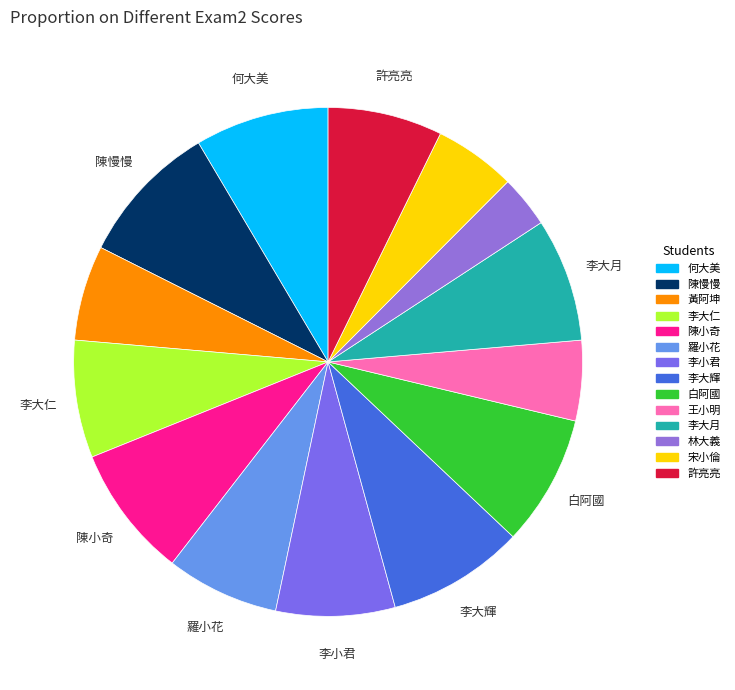

Which slice is the largest?

陳慢慢